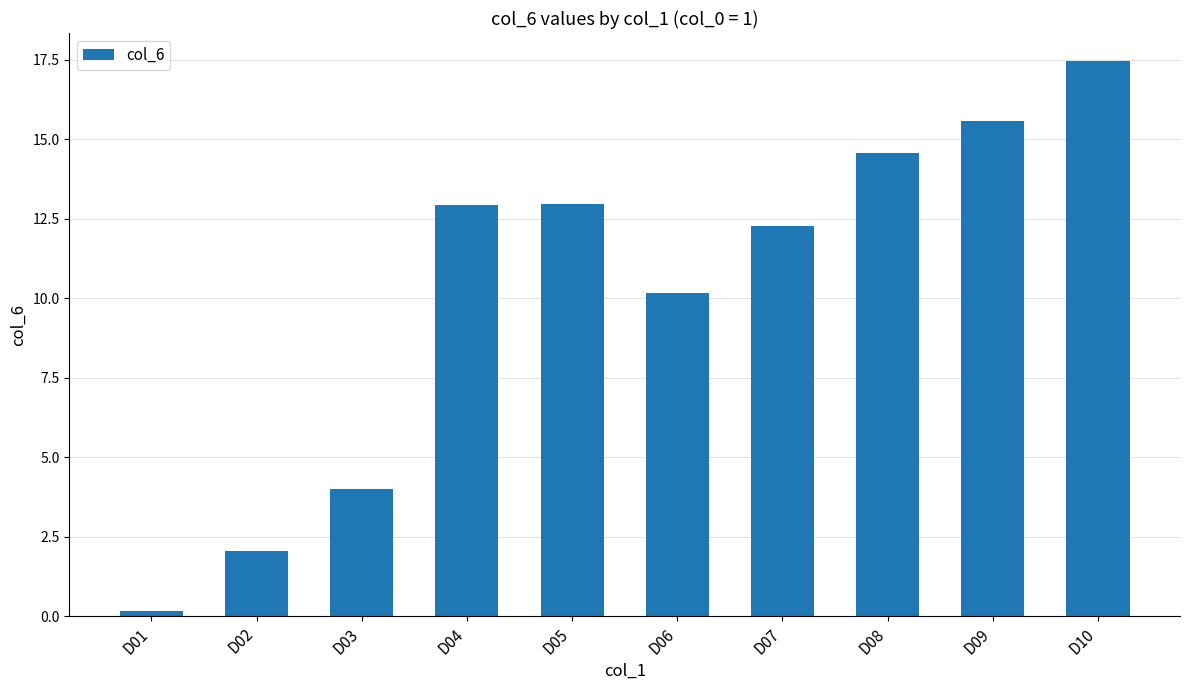

What is the sum of all values?

102.1